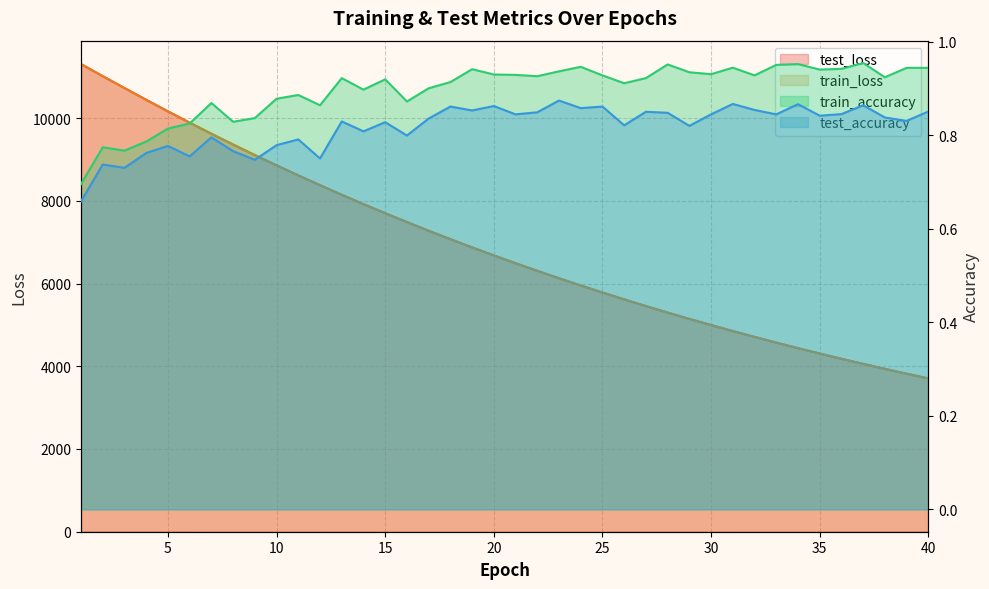

What is the lowest value of the train_accuracy series?

0.7